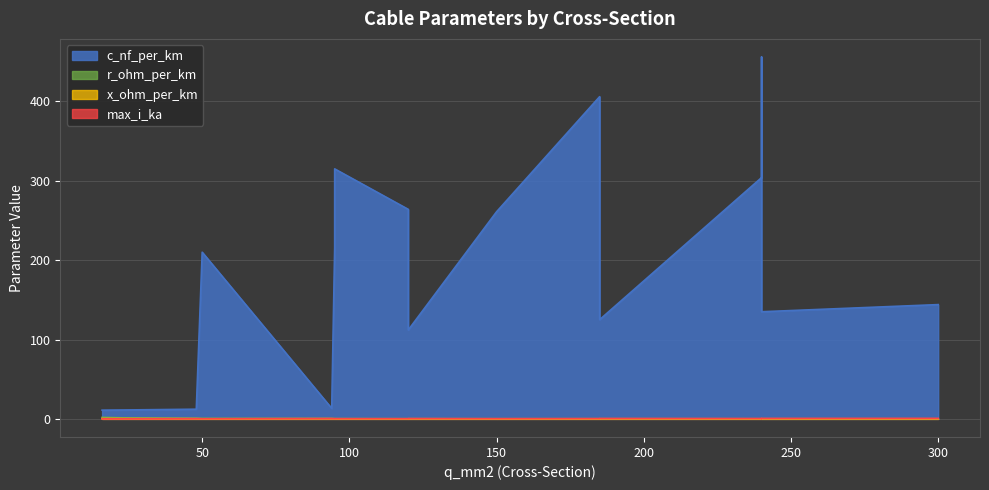

What is the label of the 13th point from the right?

50